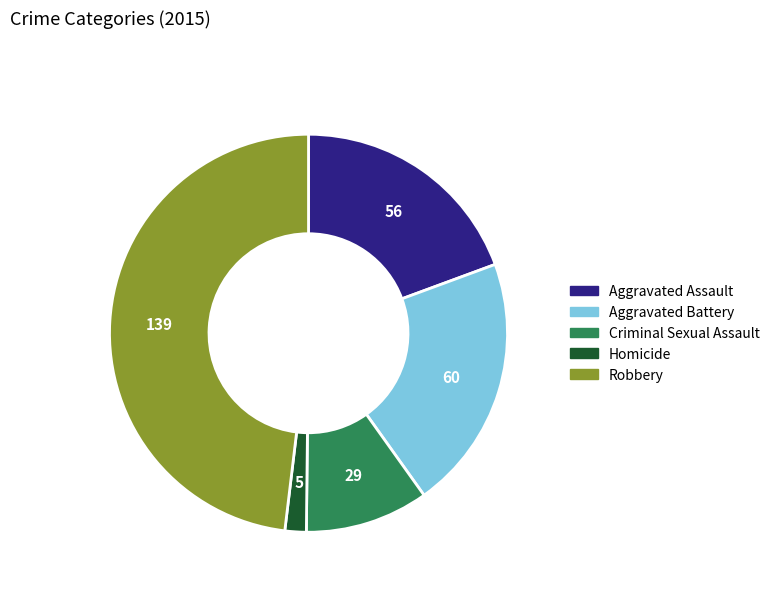

Which category has the biggest portion of the pie?

Robbery